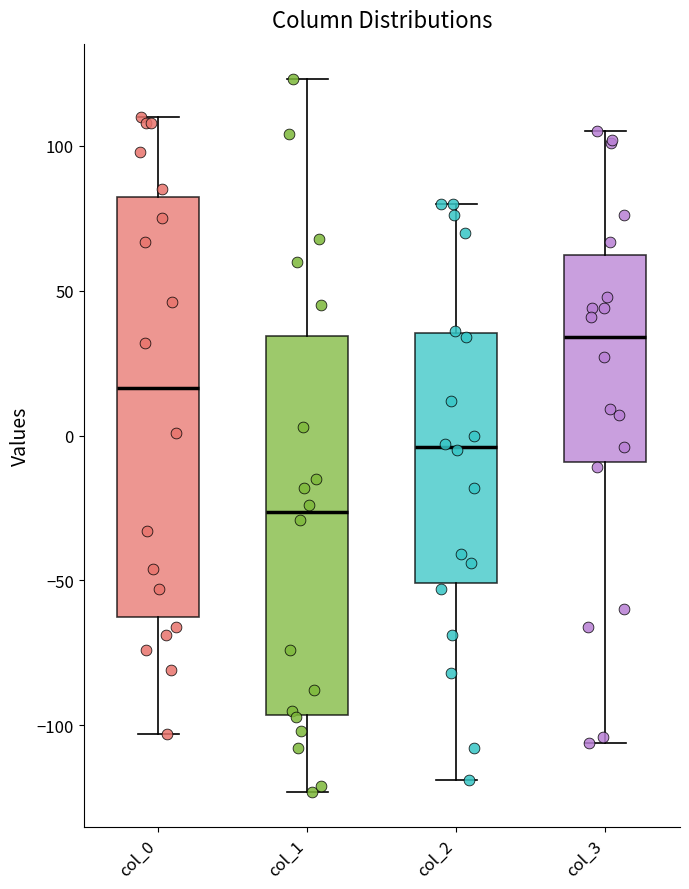

Which box is the tallest, from its lower edge to its upper edge?

col_0